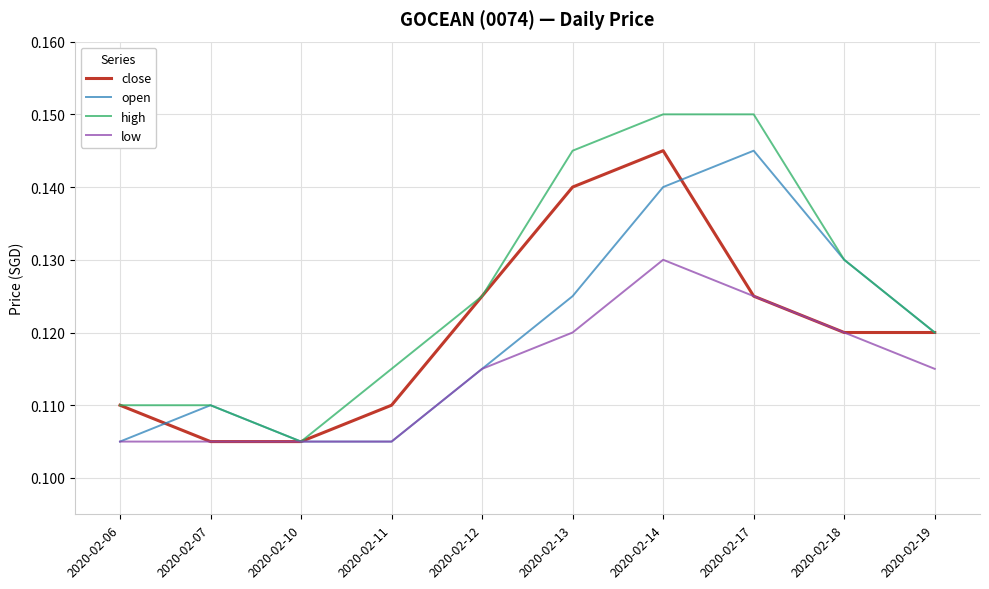

Where is high nearest to the value 0?

2020-02-10